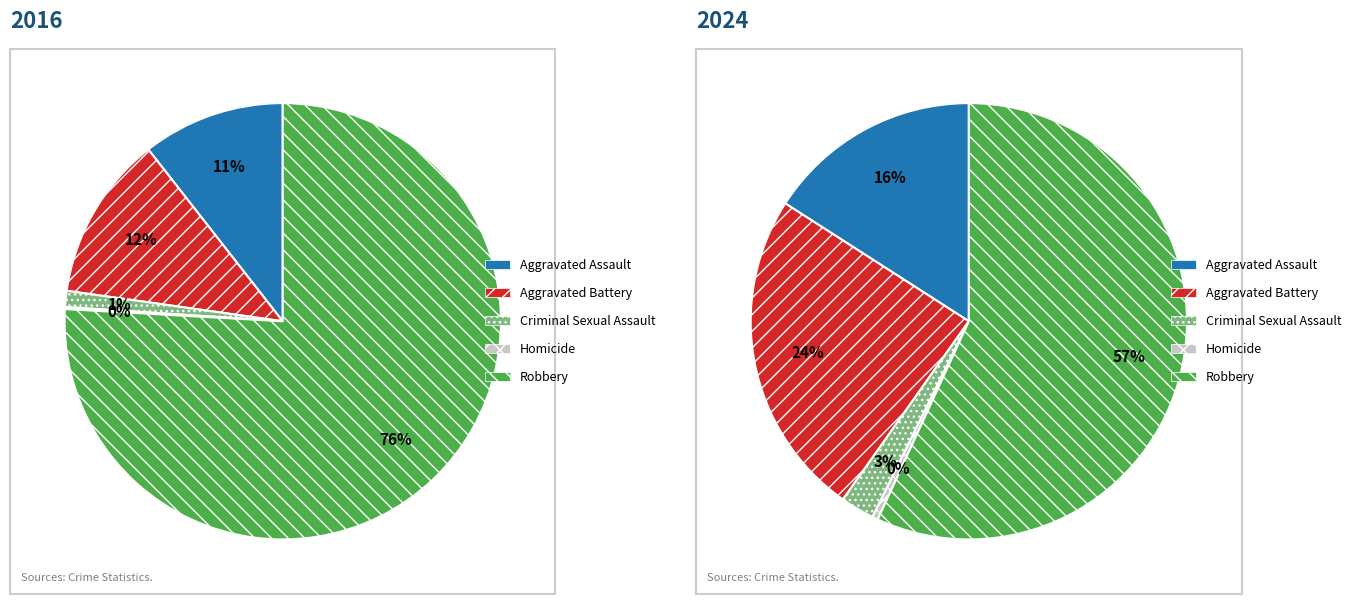

To the nearest percent, what is the combined percentage of values_2016 and 2?

12%